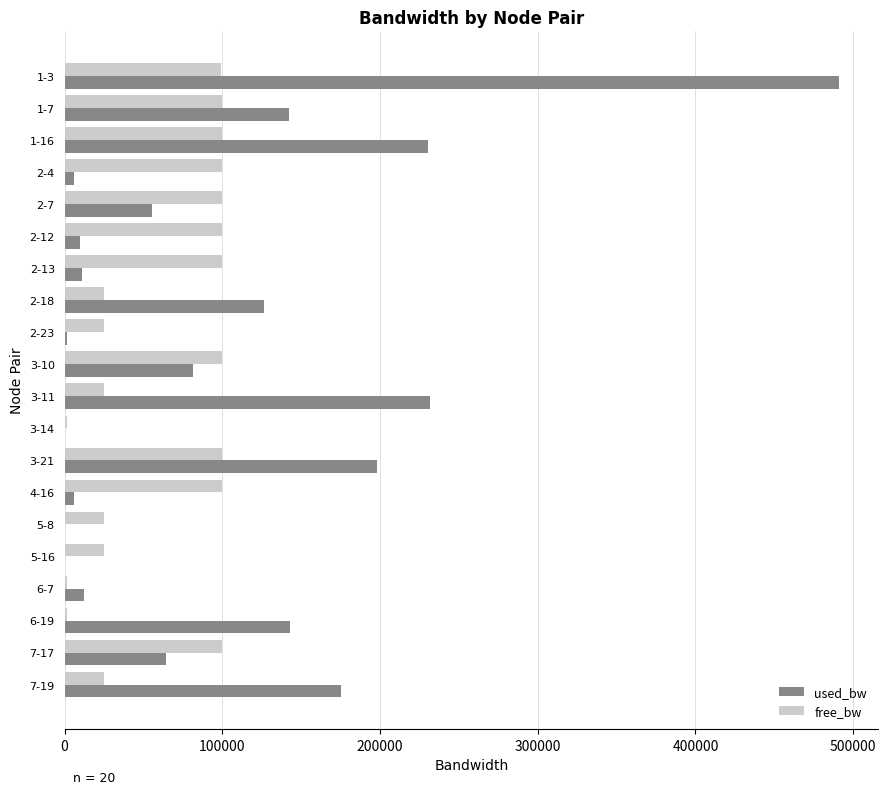

Is the value of free_bw at 2-12 greater than the value of used_bw at 2-13?

Yes